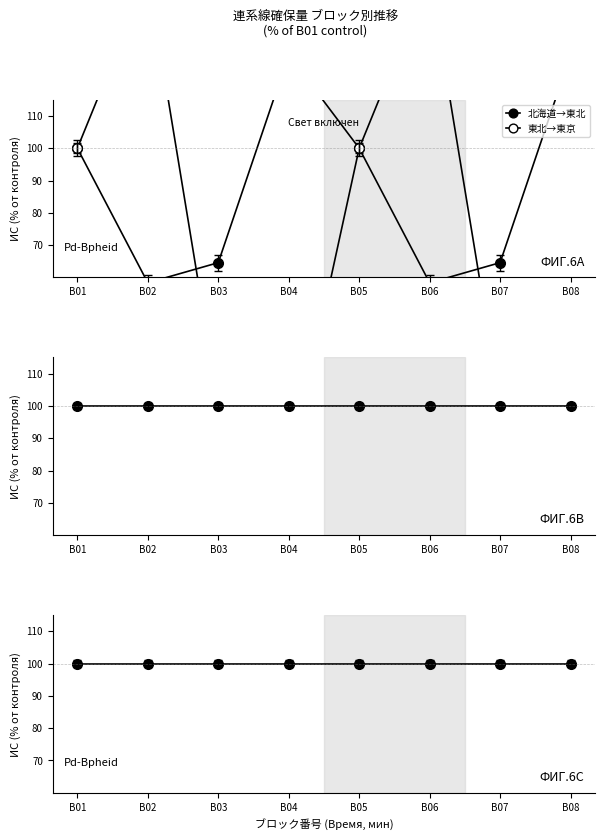

True or false: 東北→東京 has more than 1 points higher than both neighbors.

True